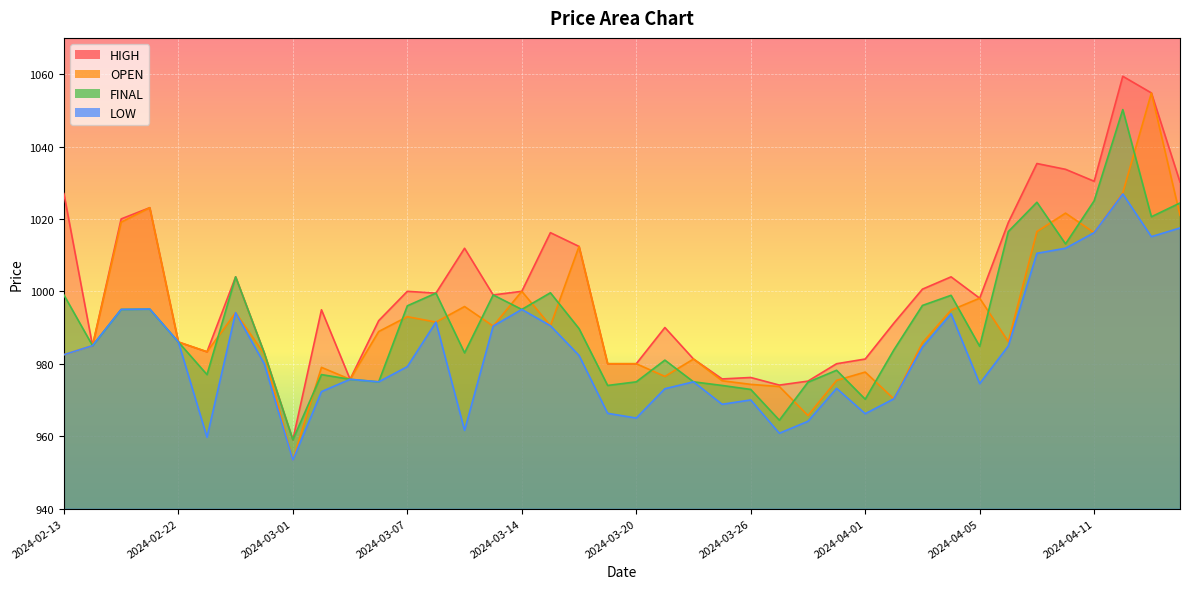

Reading right to left, transcribe all the data shown in this chart.

HIGH: 1030.2	1054.8	1059.4	1030.4	1033.7	1035.3	1019.0	998.1	1004.0	1000.6	991.2	981.3	980.0	975.2	974.1	976.2	975.8	981.3	990.0	980.0	980.0	1012.4	1016.2	1000.0	999.0	1011.9	999.5	1000.0	991.9	975.7	994.9	959.0	983.0	1004.0	983.3	986.0	1023.1	1020.0	985.0	1027.0
OPEN: 1021.0	1054.8	1027.2	1016.2	1021.6	1016.5	986.1	998.1	994.8	985.8	970.3	977.7	975.4	965.7	973.7	974.3	975.3	981.3	976.5	980.0	980.0	1012.4	990.5	1000.0	990.4	995.8	991.5	993.0	988.9	975.7	979.0	953.4	982.7	994.1	983.3	986.0	1023.1	1019.1	985.0	982.5
FINAL: 1024.4	1020.6	1050.2	1025.0	1013.1	1024.6	1016.5	984.8	998.9	996.1	983.8	970.2	978.2	974.9	964.4	972.9	974.0	975.0	981.0	975.0	974.0	989.7	999.6	995.0	999.0	983.0	999.5	996.0	975.0	975.7	977.0	959.0	983.0	1004.0	977.0	986.0	995.1	995.0	985.0	999.0
LOW: 1017.5	1015.1	1026.9	1016.2	1011.9	1010.5	984.9	974.5	993.8	984.6	970.3	966.2	973.2	964.1	960.8	970.0	968.8	975.0	973.1	965.0	966.3	982.3	990.5	995.0	990.4	961.6	991.5	979.2	975.0	975.7	972.3	953.4	980.0	994.1	959.7	986.0	995.1	995.0	985.0	982.5